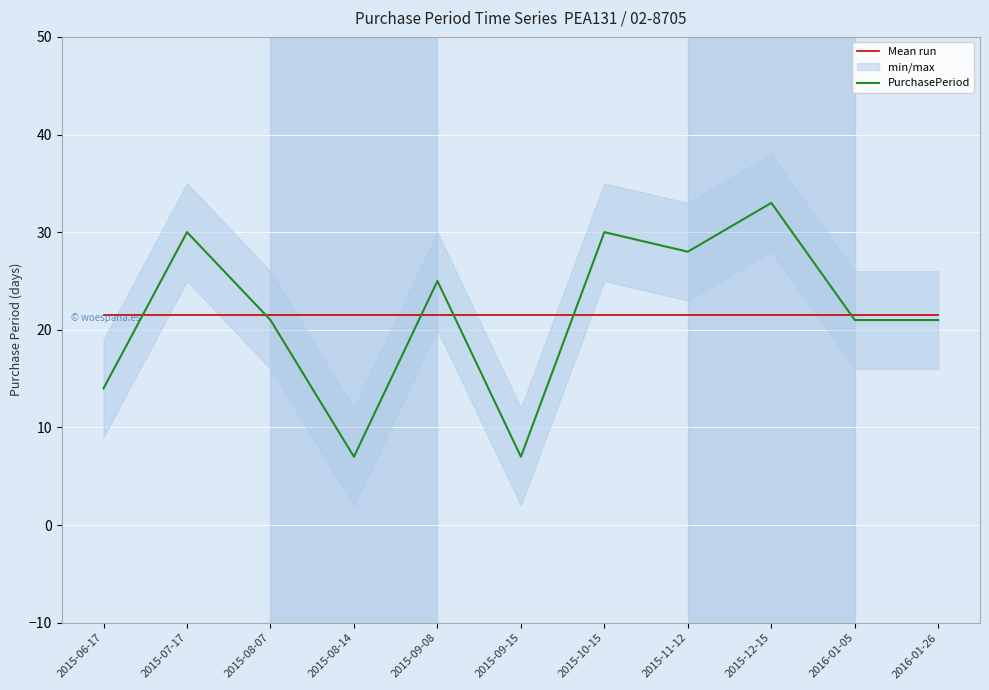

How many lines are shown in the chart?

2